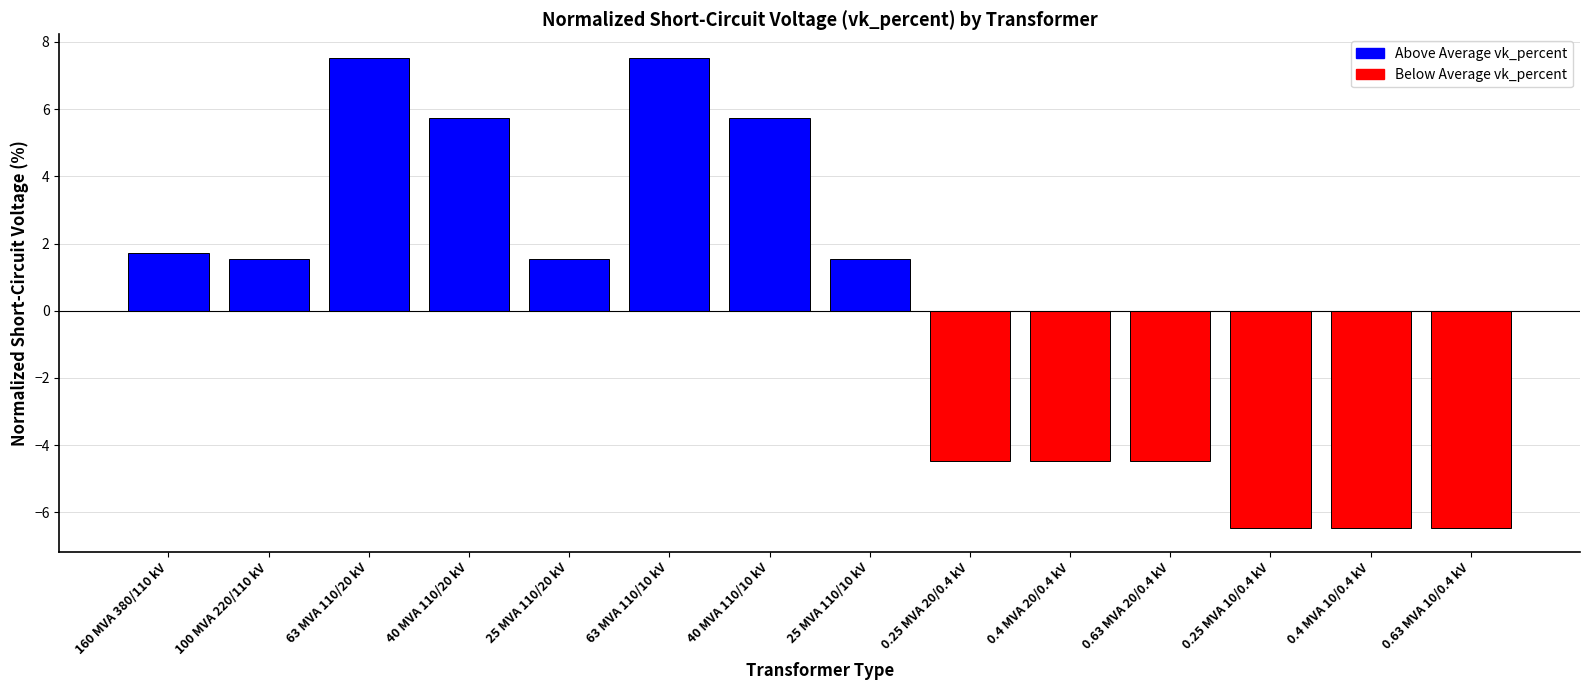

Reading right to left, transcribe all the data shown in this chart.

-6.5	-6.5	-6.5	-4.5	-4.5	-4.5	1.5	5.7	7.5	1.5	5.7	7.5	1.5	1.7